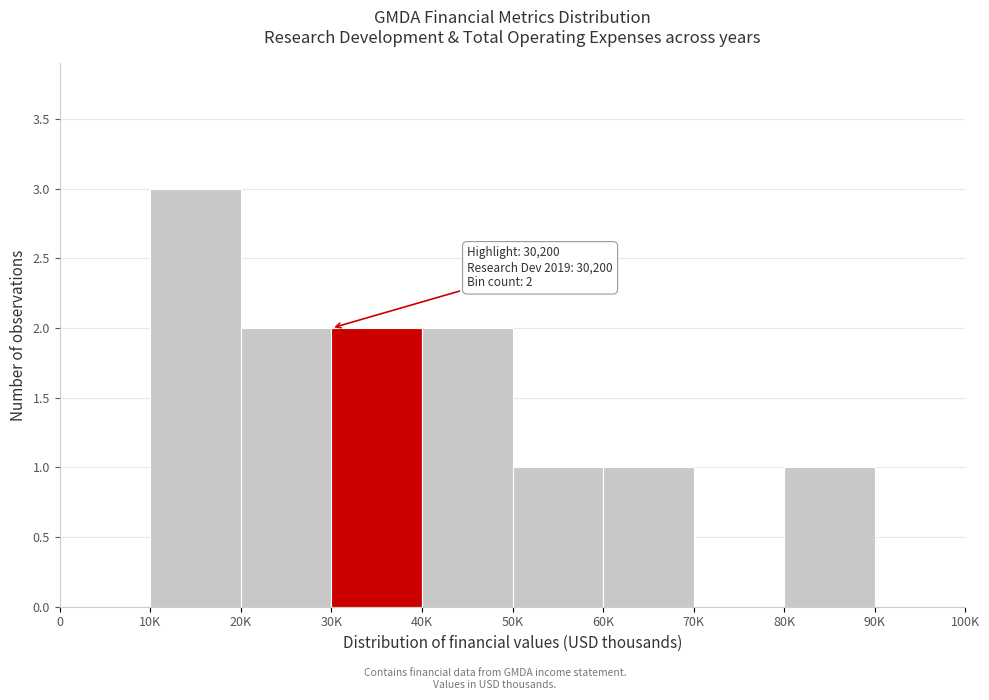

Reading left to right, what are all the values shown in this chart?

0=0	10K=3	20K=2	30K=2	40K=2	50K=1	60K=1	70K=0	80K=1	90K=0